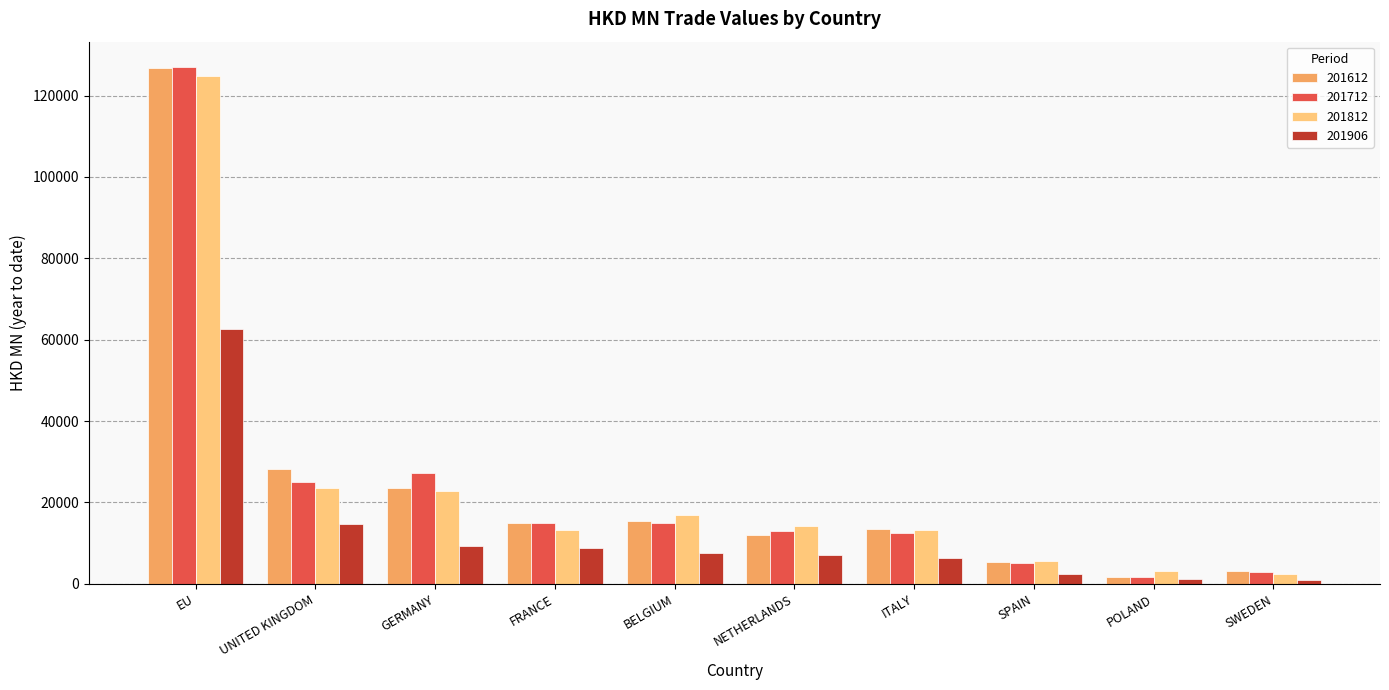

What is the sum of the 201812 values at POLAND and SPAIN?

8887.7